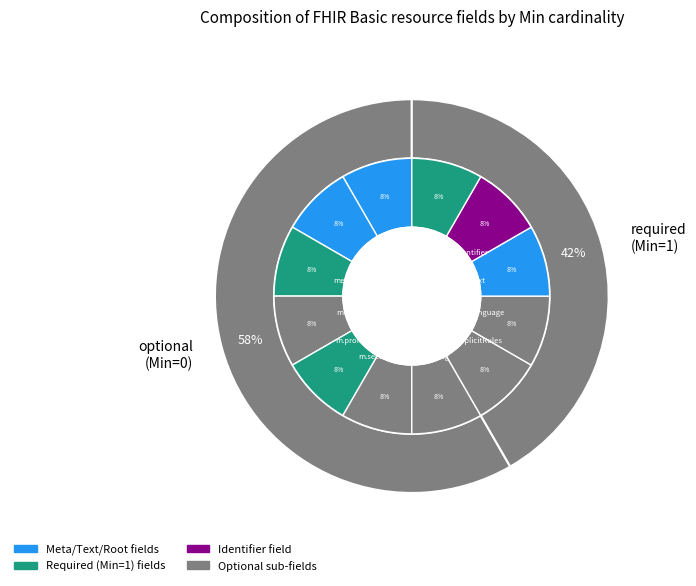

Count the number of slices in the pie.

12